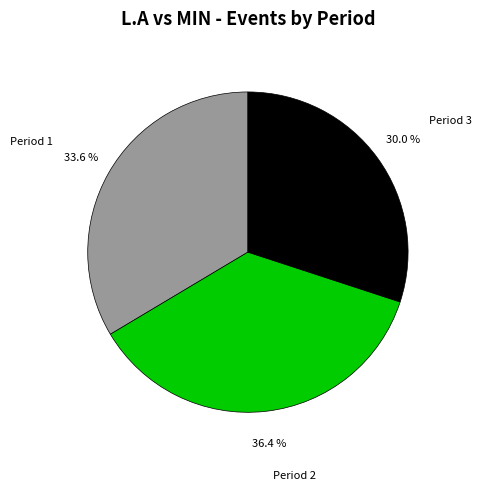

The Period 3 slice represents 30% of the pie. True or false?

True